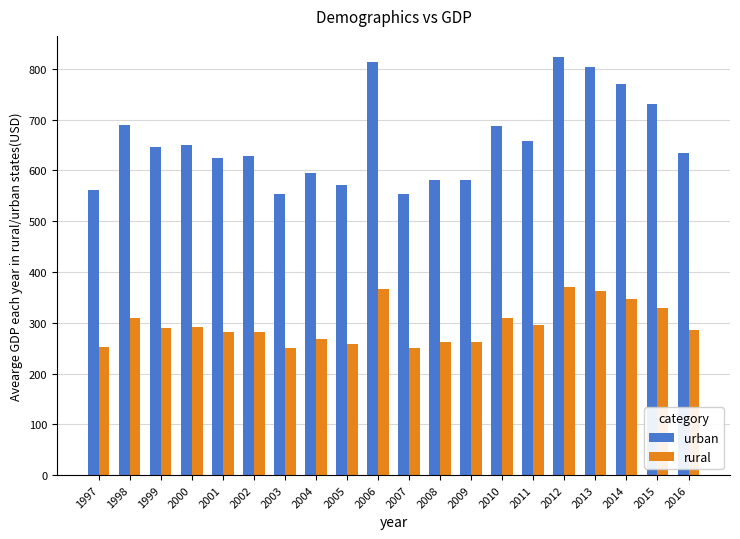

Rank the series by their average value, from lowest to highest.

rural, urban